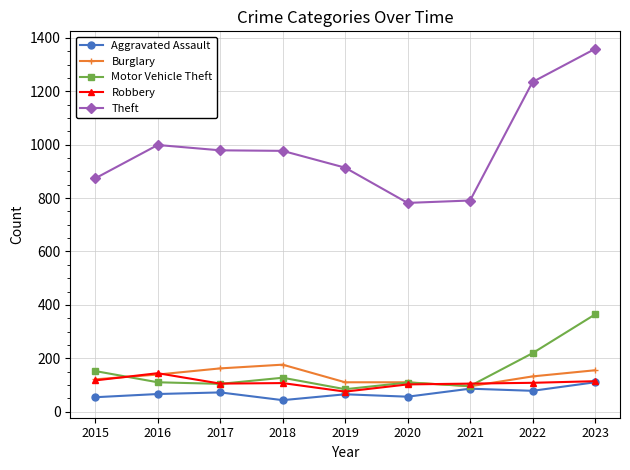

Where is the first local maximum for Motor Vehicle Theft?

2018